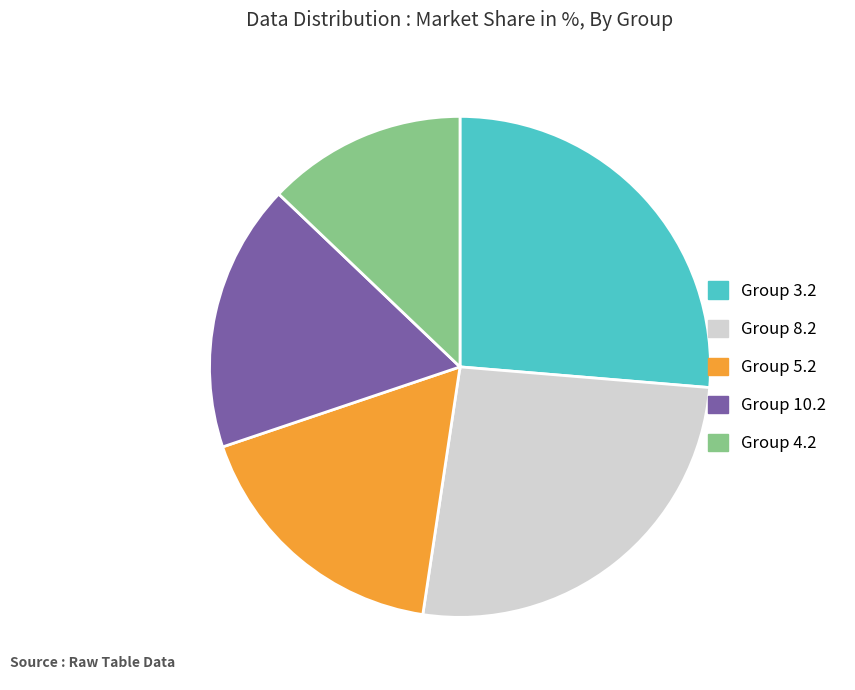

How many segments does this pie chart have?

5